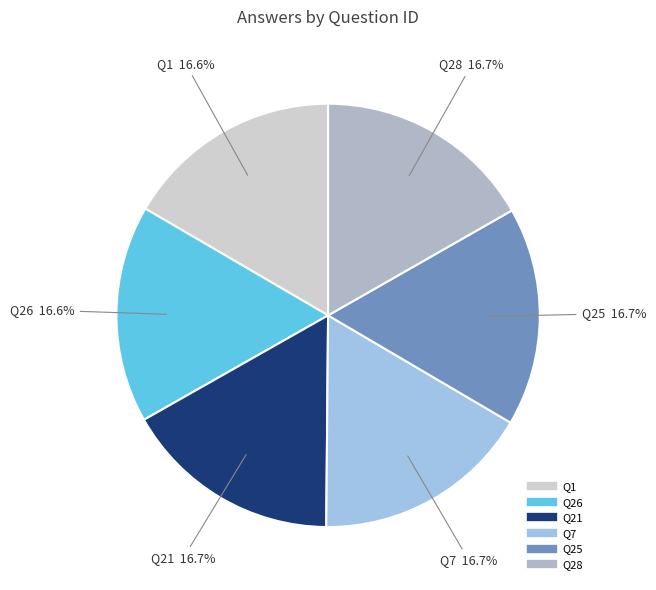

Rank the categories by value from highest to lowest.

28, 25, 7, 21, 26, 1